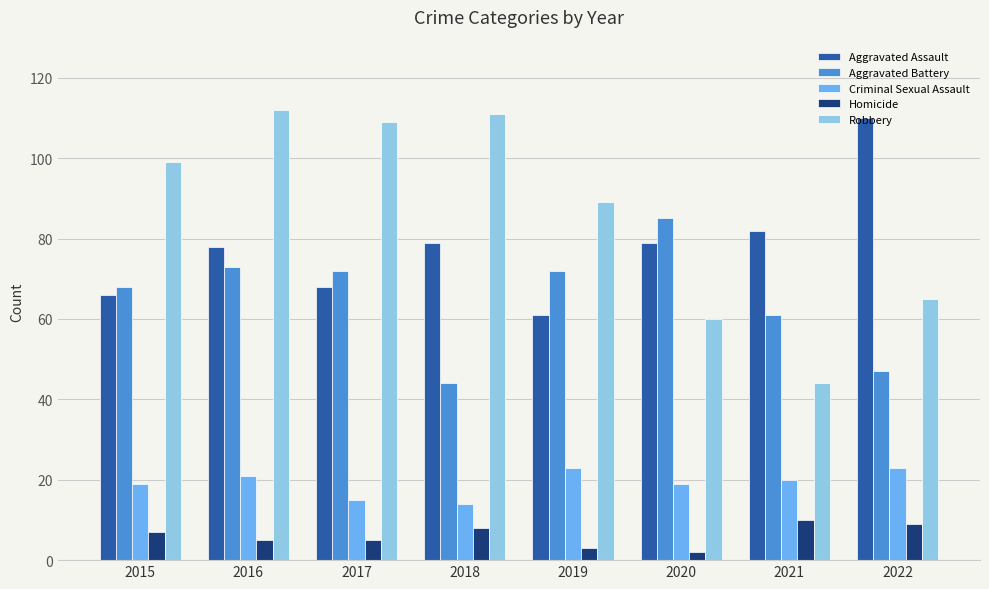

What is the sum of all Robbery values?

689